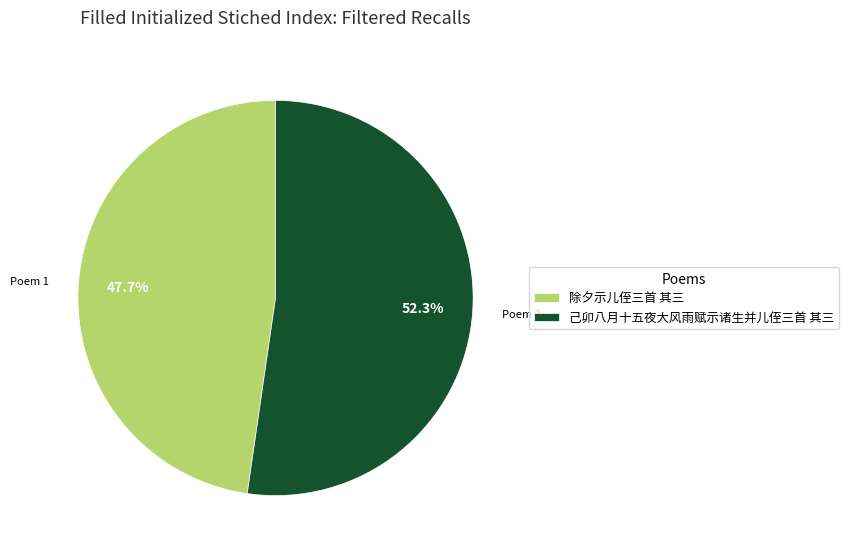

Which has a higher value, 除夕示儿侄三首 其三 or 己卯八月十五夜大风雨赋示诸生并儿侄三首 其三?

己卯八月十五夜大风雨赋示诸生并儿侄三首 其三